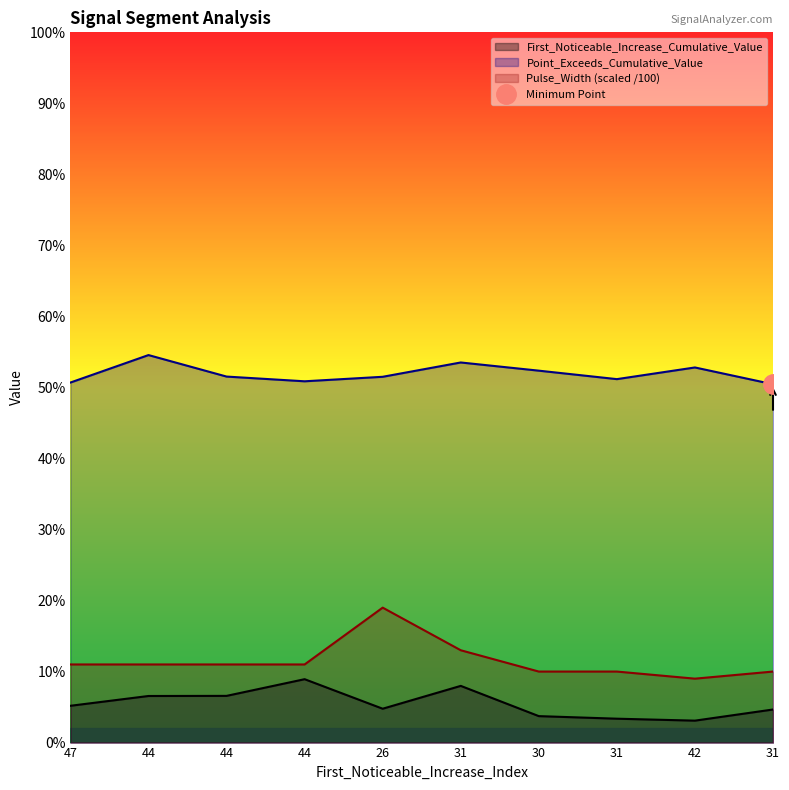

True or false: Pulse_Width has more than 1 points higher than both neighbors.

False